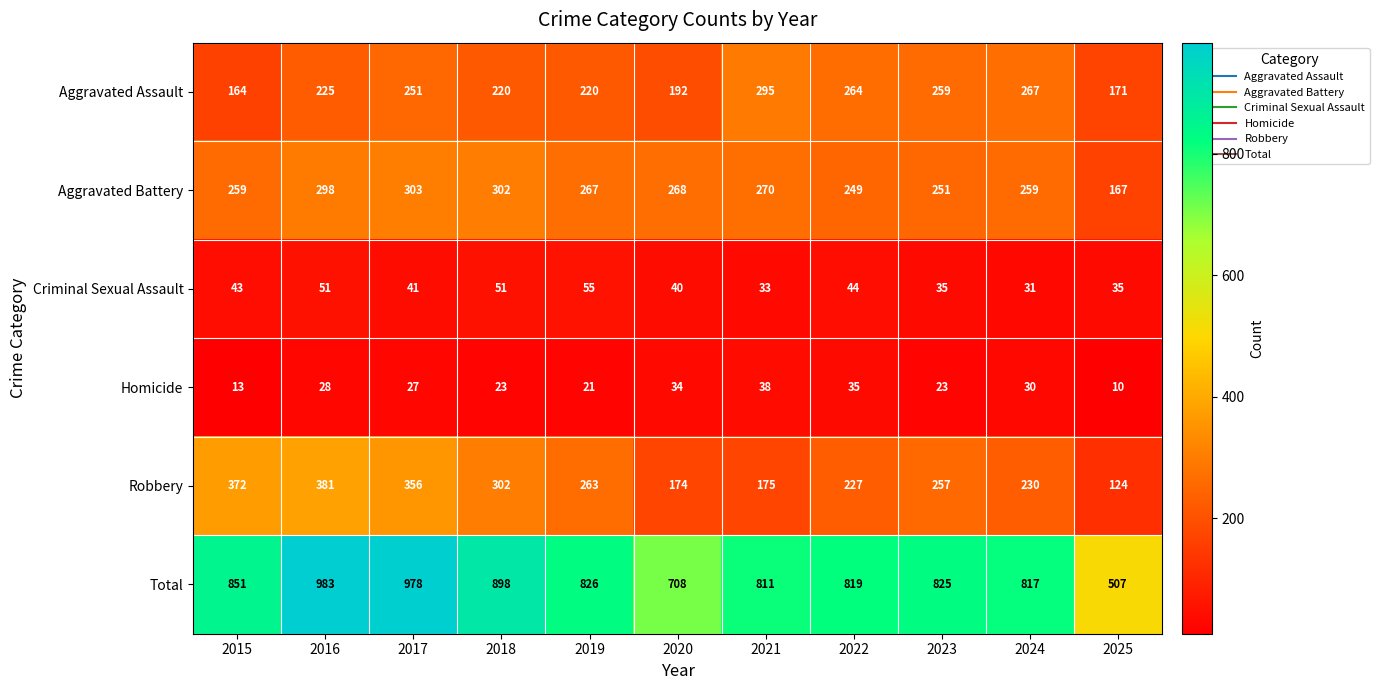

List the series in order of their peak value, lowest first.

Homicide, Criminal Sexual Assault, Aggravated Assault, Aggravated Battery, Robbery, Total